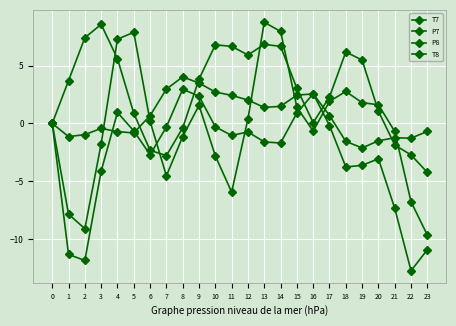

How many series are shown in this chart?

4